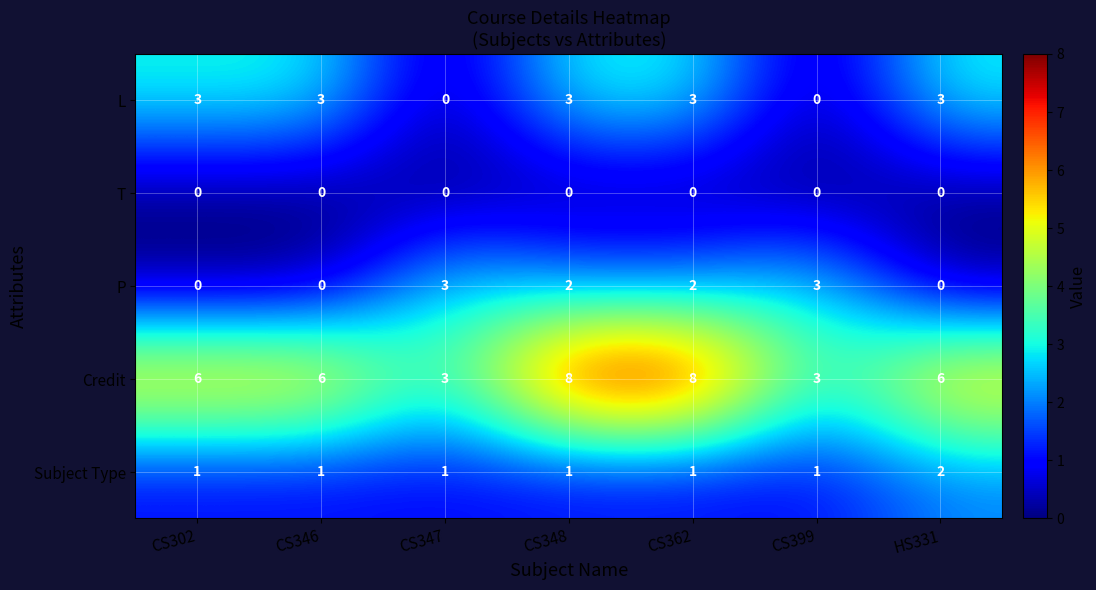

True or false: Subject Type has a value of 1 at CS399.

True